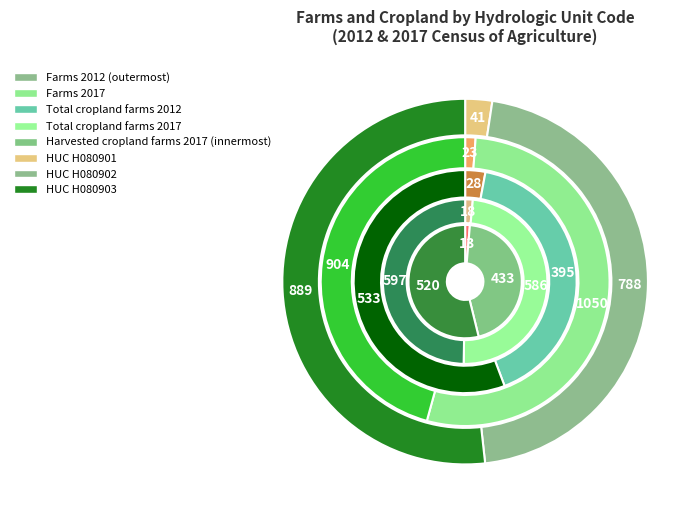

How many slices are in this pie chart?

3